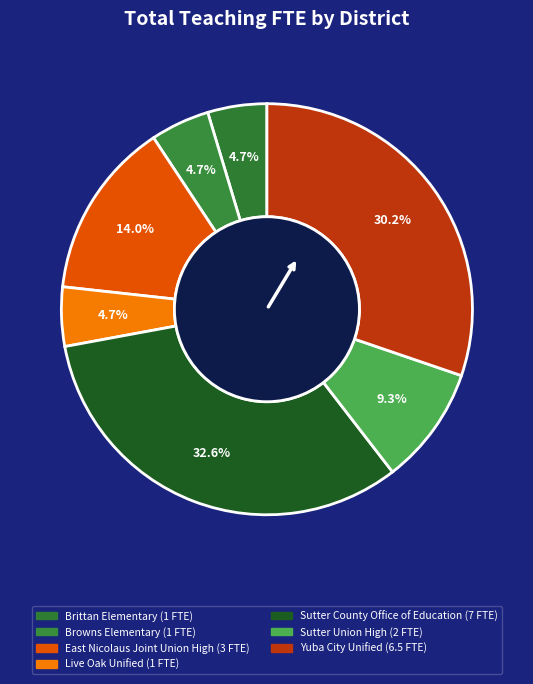

How many slices are in this pie chart?

7